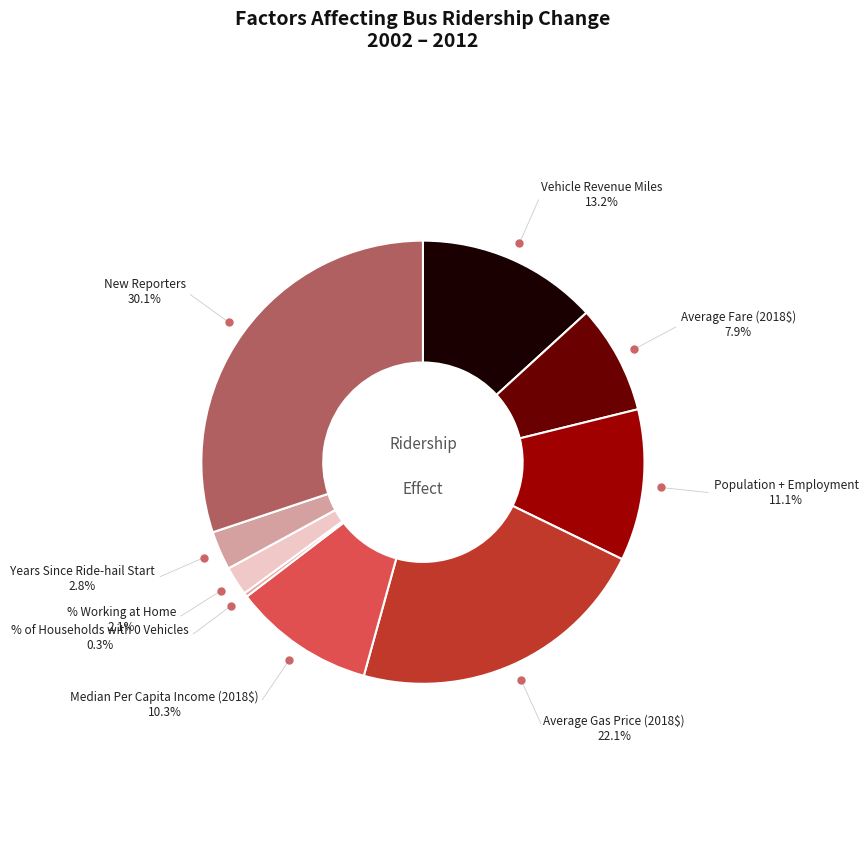

To the nearest percent, what is the difference between the largest and smallest slice percentages?

30%